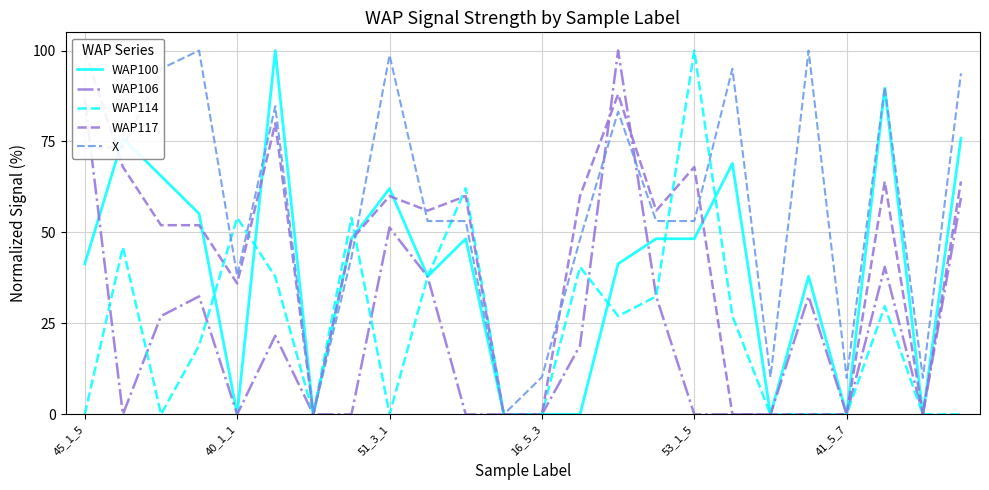

True or false: X has a value of 18.6 at 45_1_5.

False